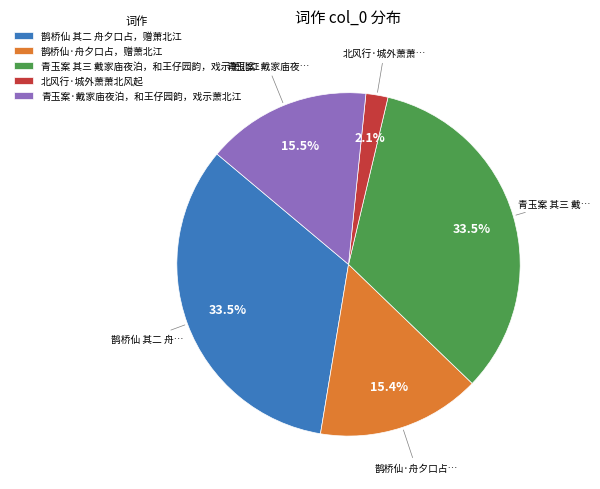

How many slices are in this pie chart?

5